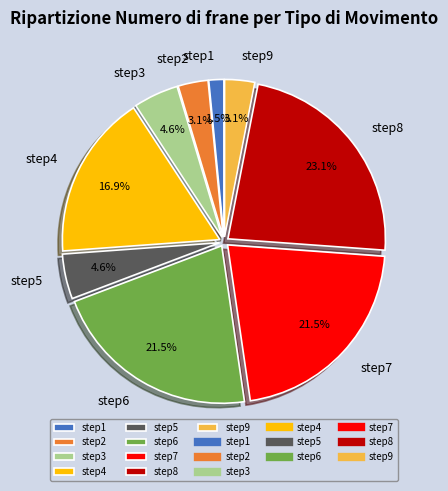

Between step1 and step9, which is larger?

step9